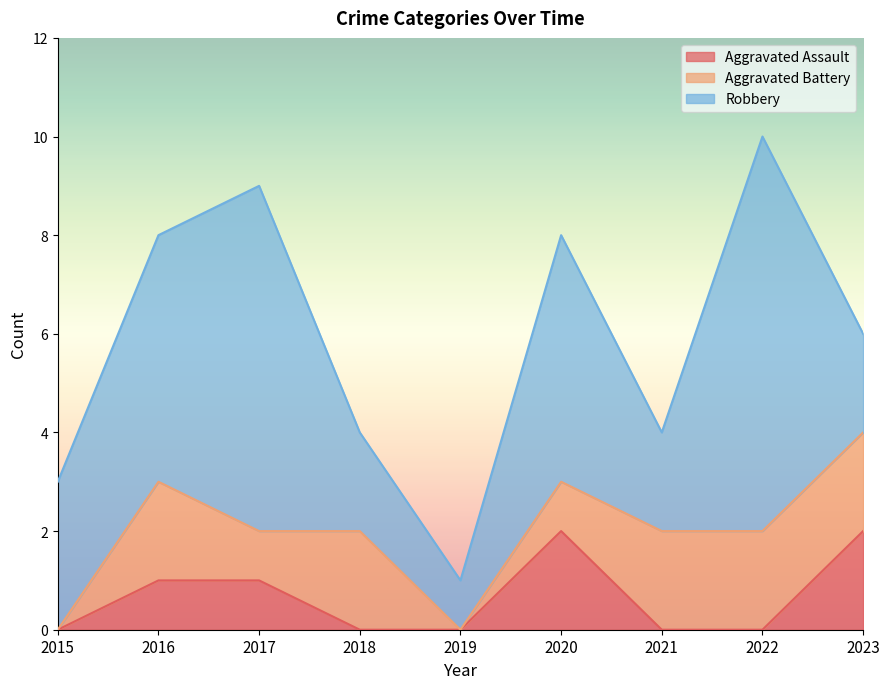

Which series has the widest spread of values?

Robbery